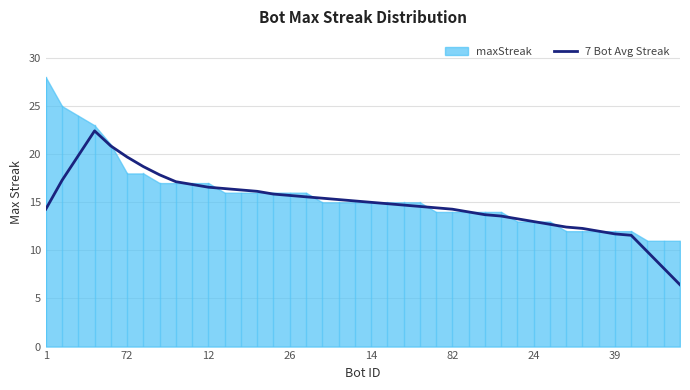

Is it true that 7 Bot Avg Streak equals 23.2 at 24?

False